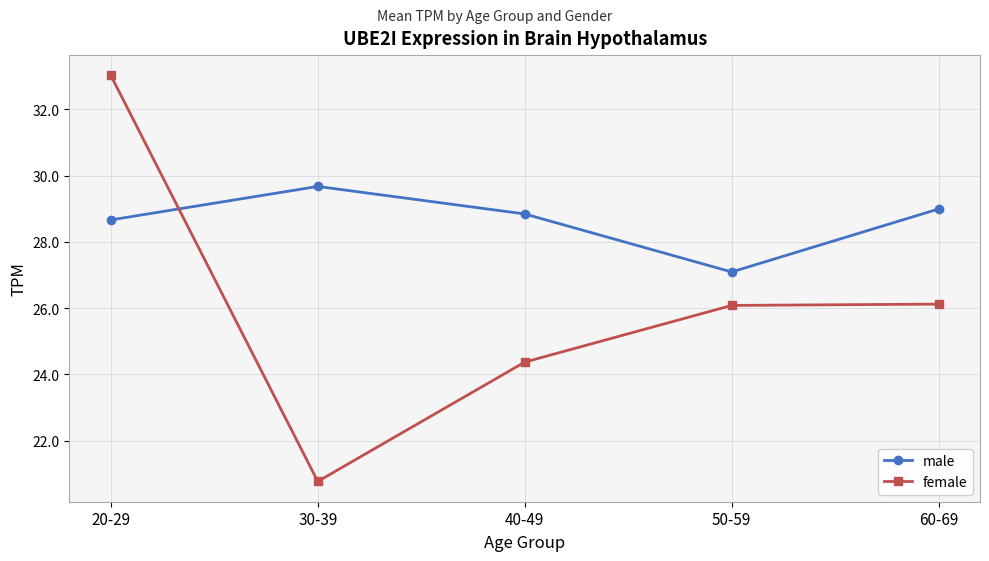

What is the label of the 1st point from the left?

20-29